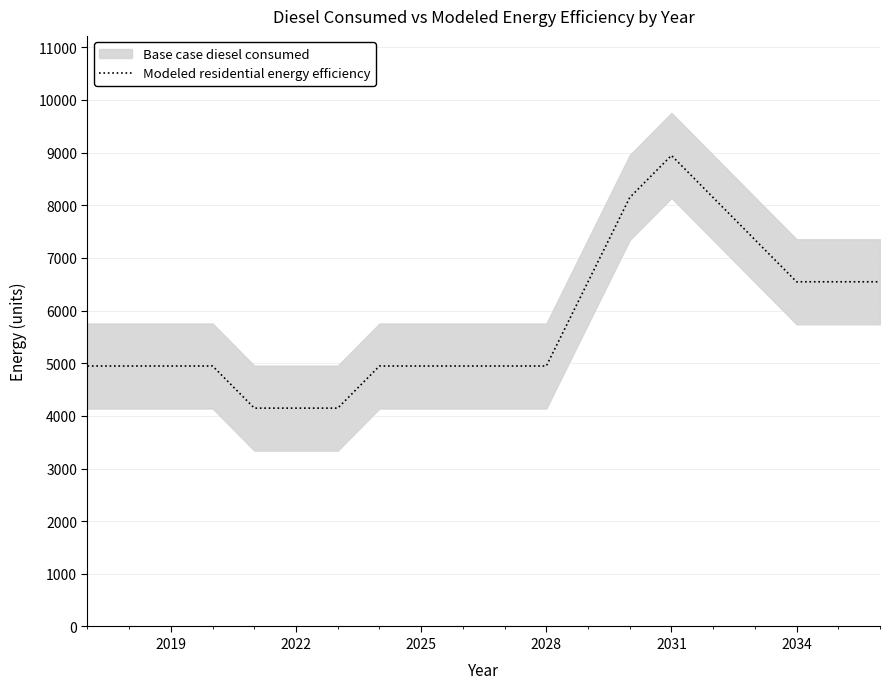

What is the lowest value of the Modeled residential energy efficiency series?

4146.9